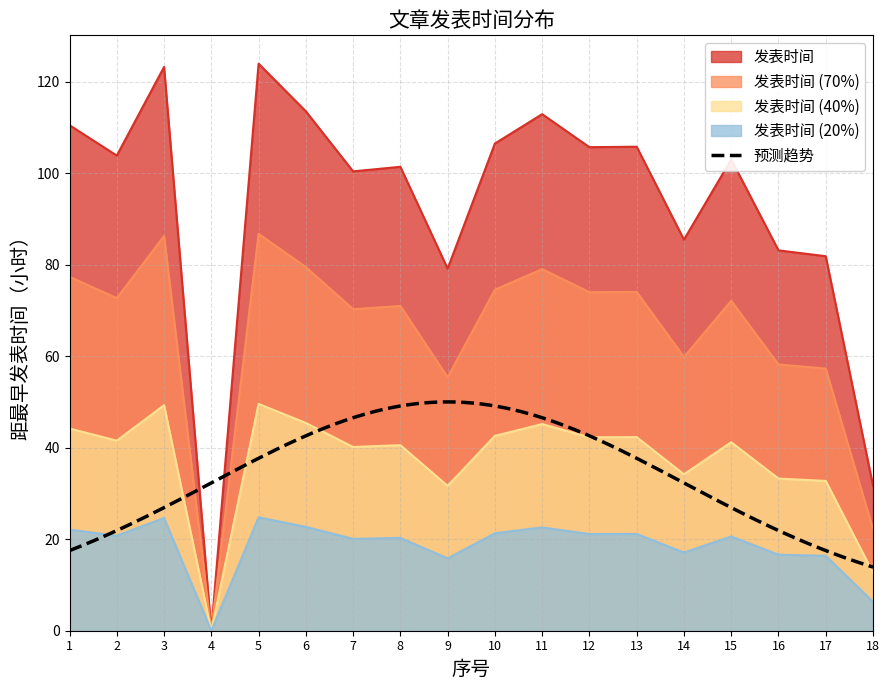

Rank the categories by value from highest to lowest.

5, 3, 6, 11, 1, 10, 13, 12, 2, 15, 8, 7, 14, 16, 17, 9, 18, 4